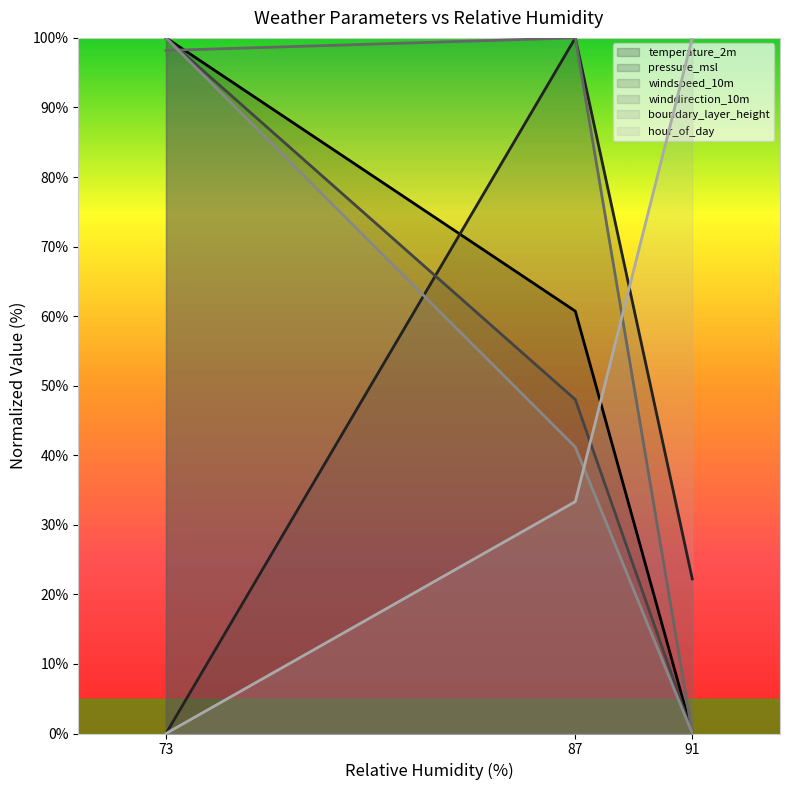

What is the difference between the winddirection_10m values at 91 and 87?

100.0